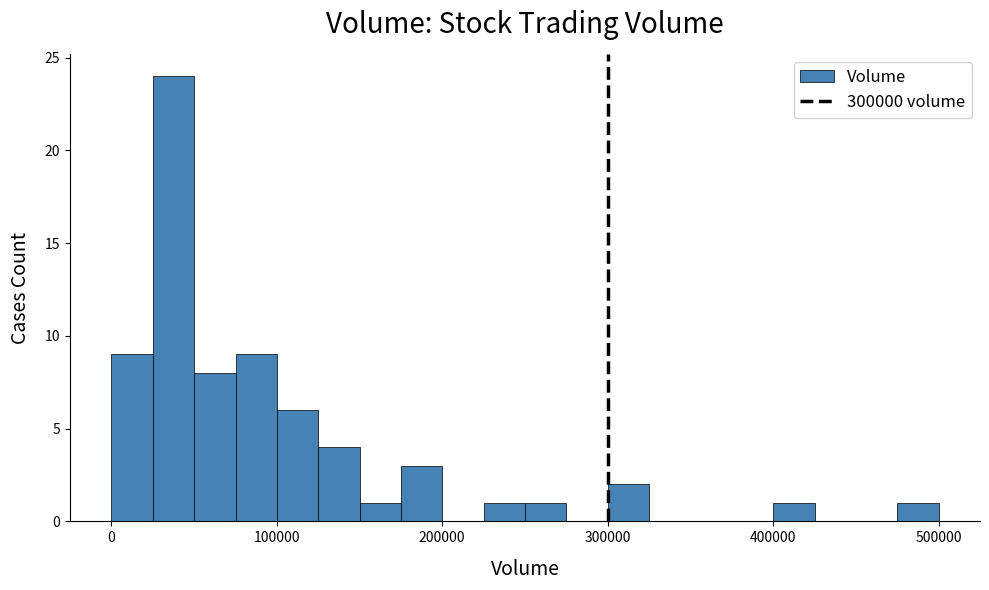

Read against the x-axis, roughly where is the centre of the tallest bar?

40000